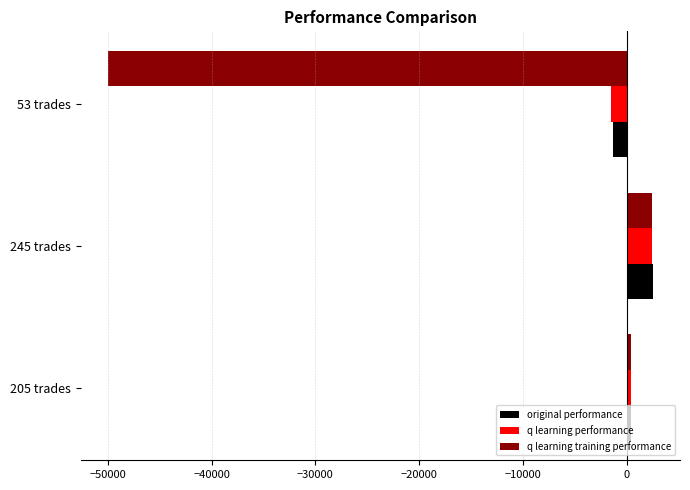

What is the difference between the maximum and minimum values in the q learning training performance series?

52422.9